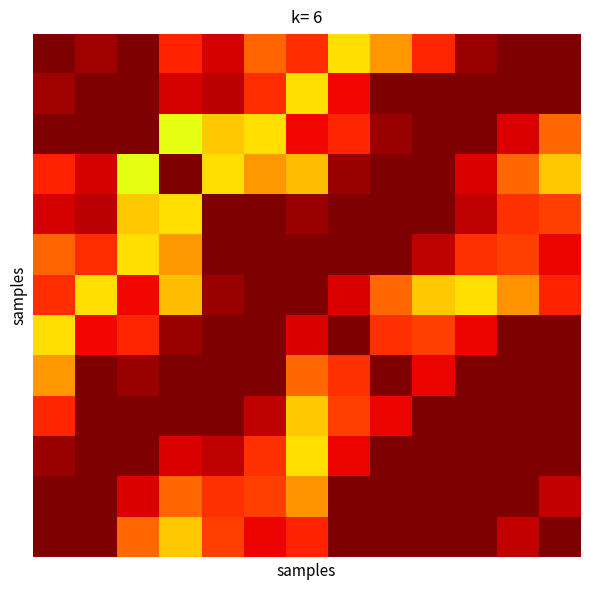

At which category is the sum across all series the highest?

8